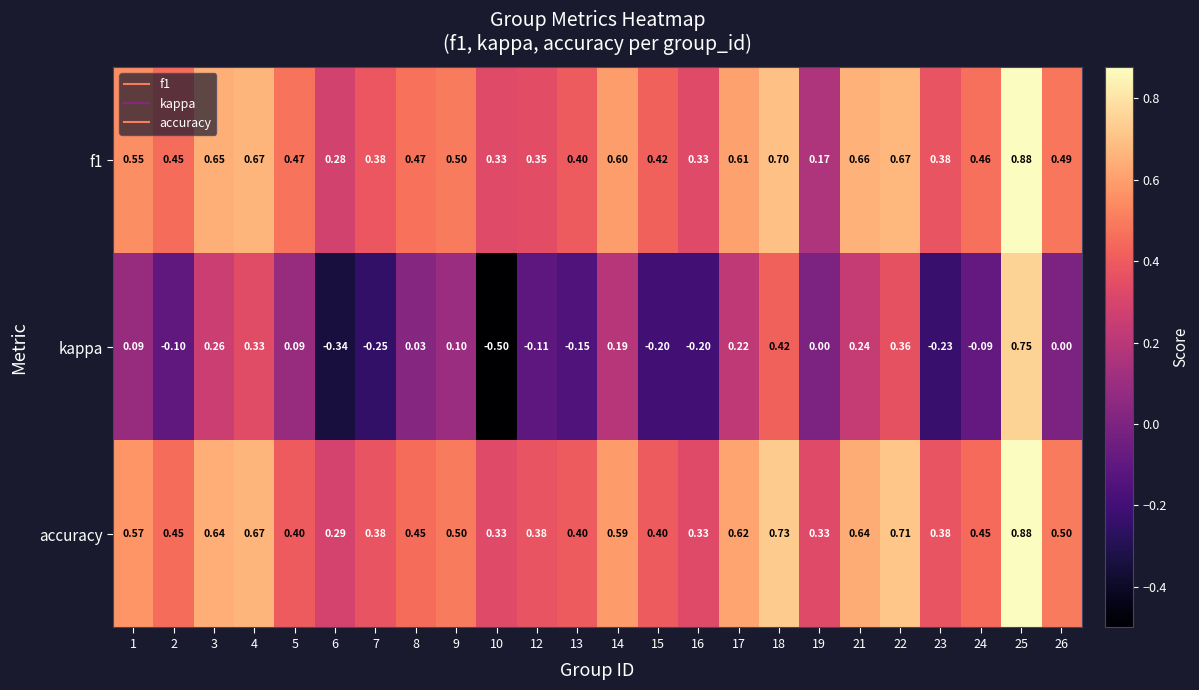

Which series changed the most between 2 and 21?

kappa